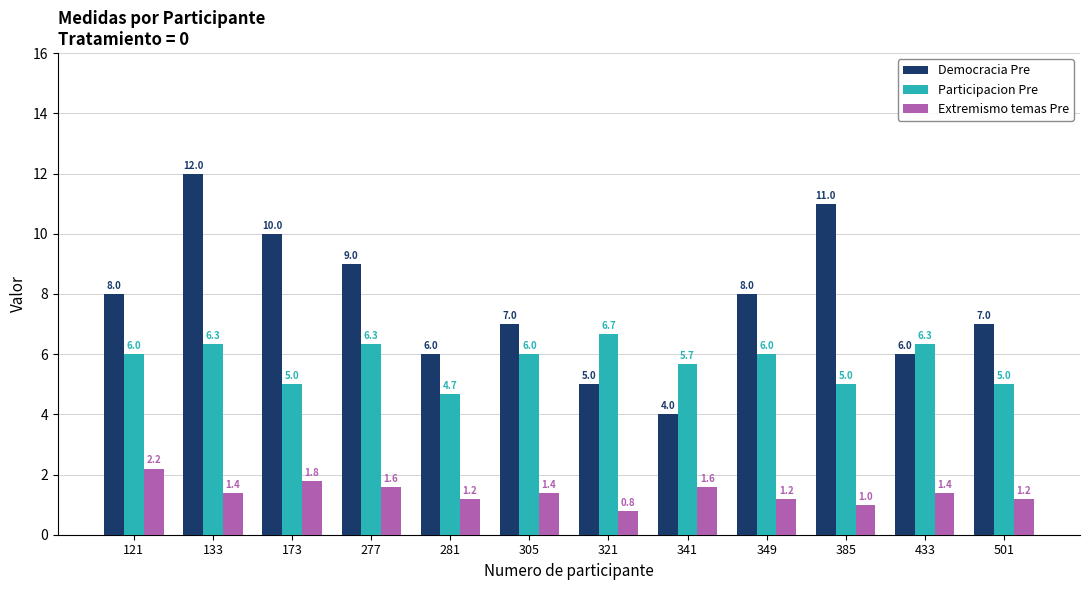

At which label is Extremismo temas Pre closest to 1?

385